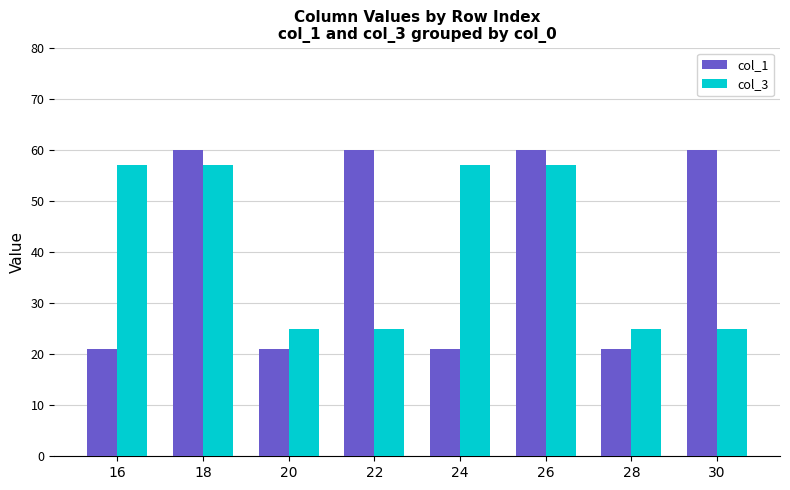

At how many categories does at least one series exceed 58?

4